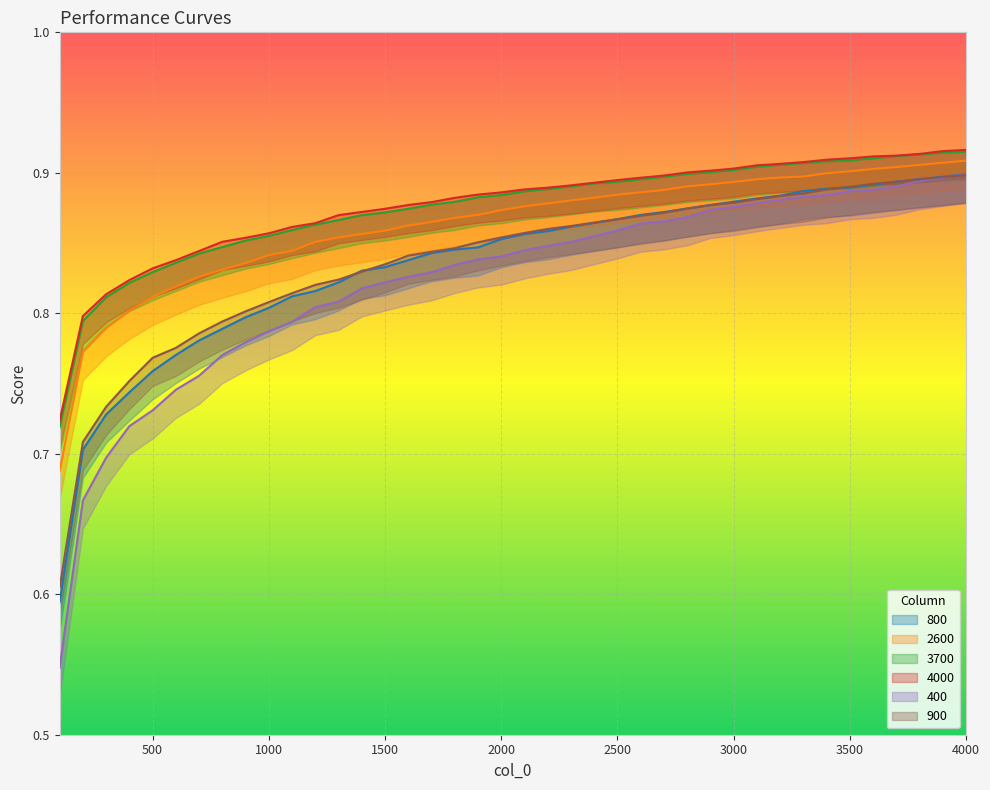

What is the value of the 400 point at the 36th from the left?

0.9